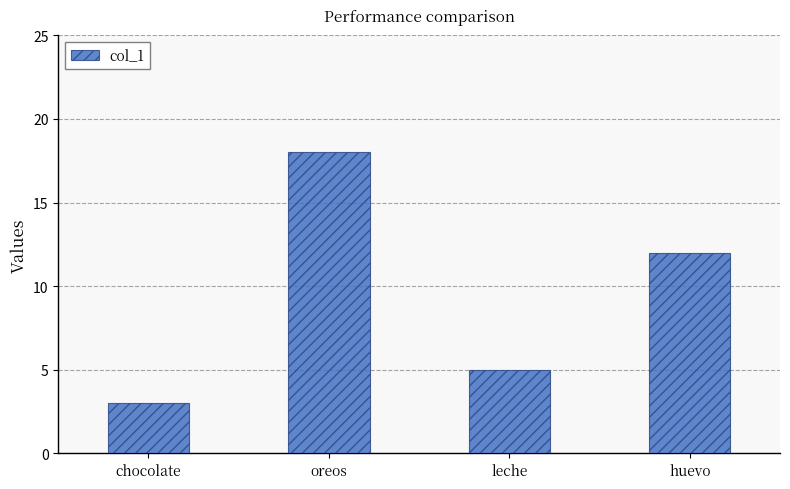

What is the difference between the values at chocolate and leche?

2